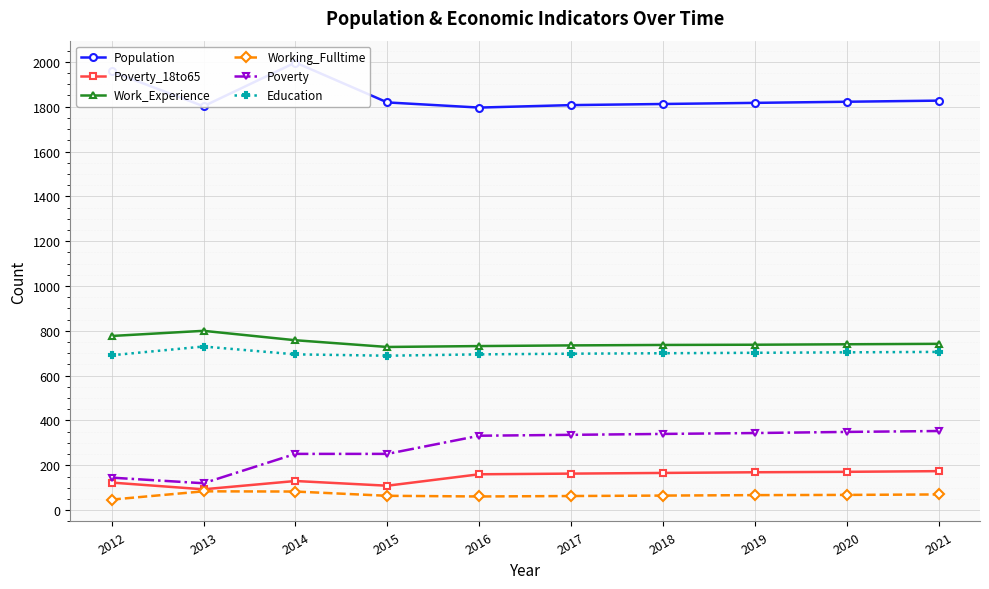

What is the difference between the second highest and minimum values in the Poverty_18to65 series?

78